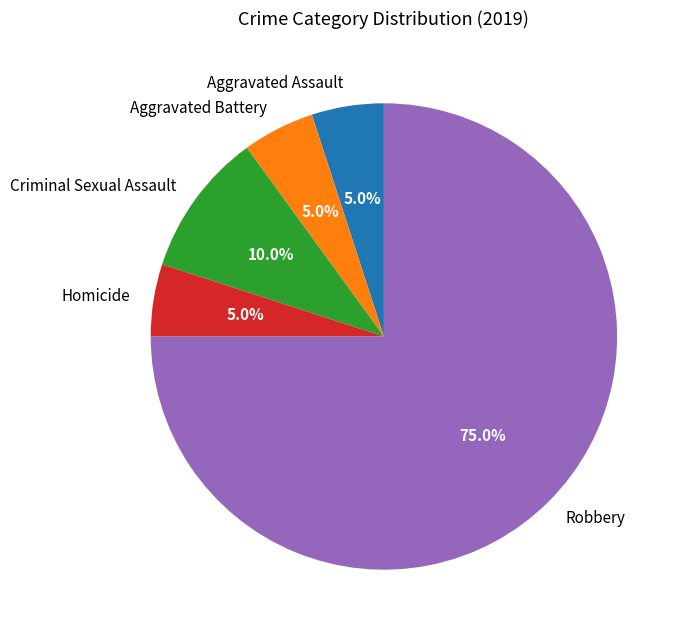

How many segments does this pie chart have?

5